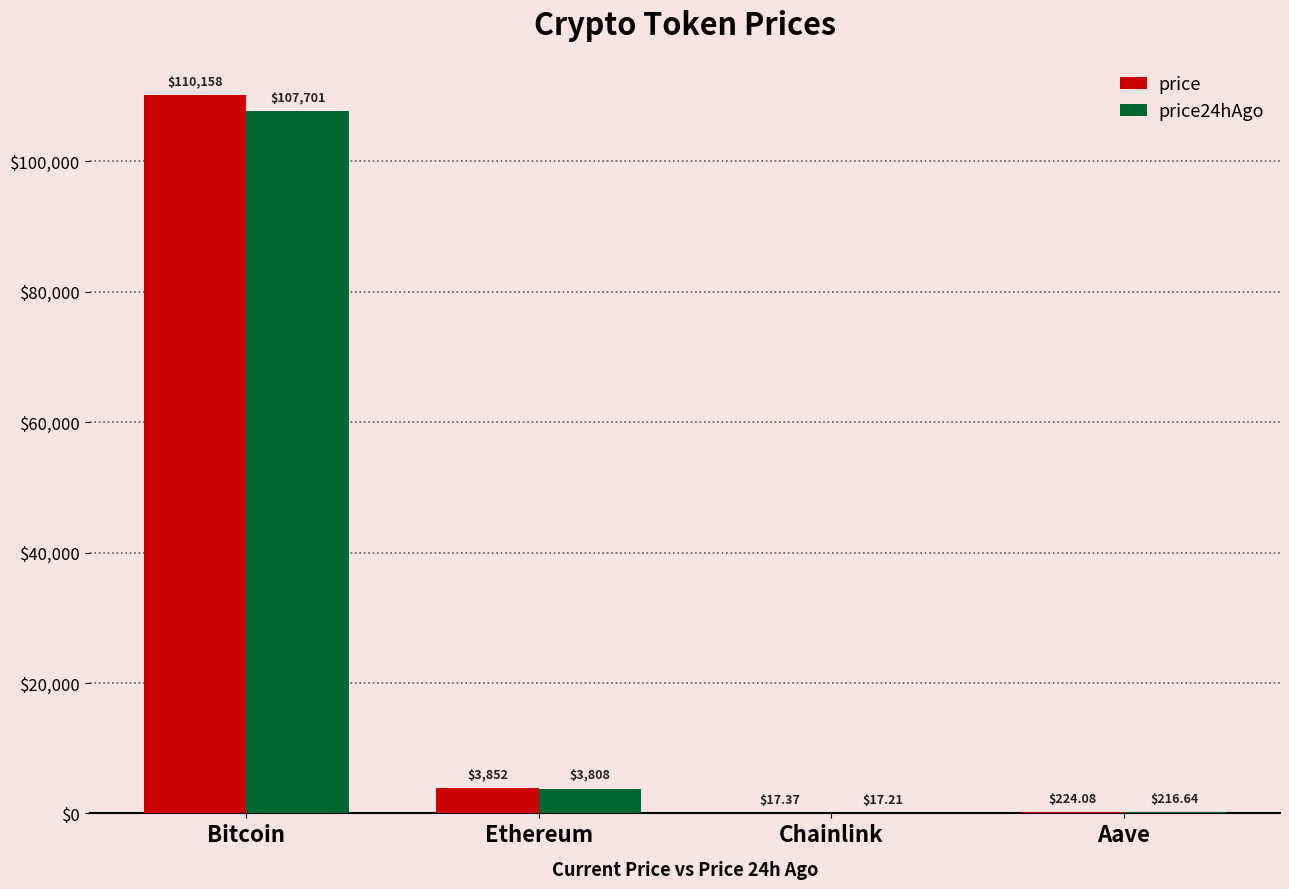

Where does the price series first go above 3852?

Bitcoin